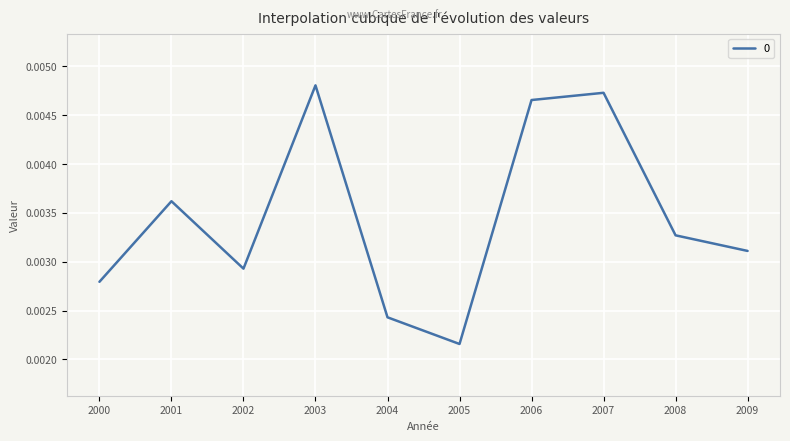

Which has a higher value, 2009 or 2006?

2006